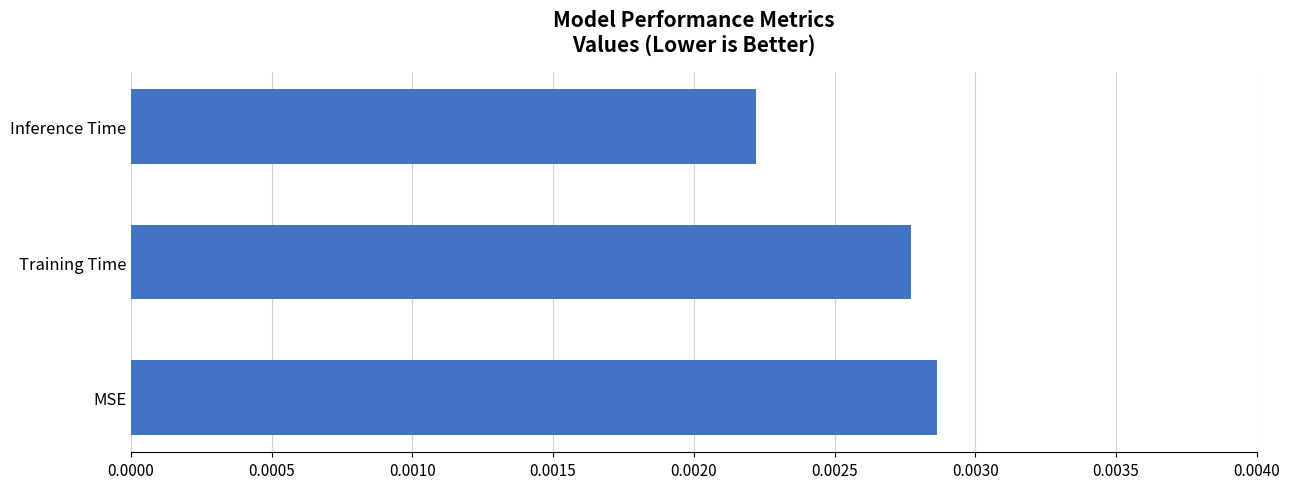

Which category has the lowest value across all series?

Inference Time